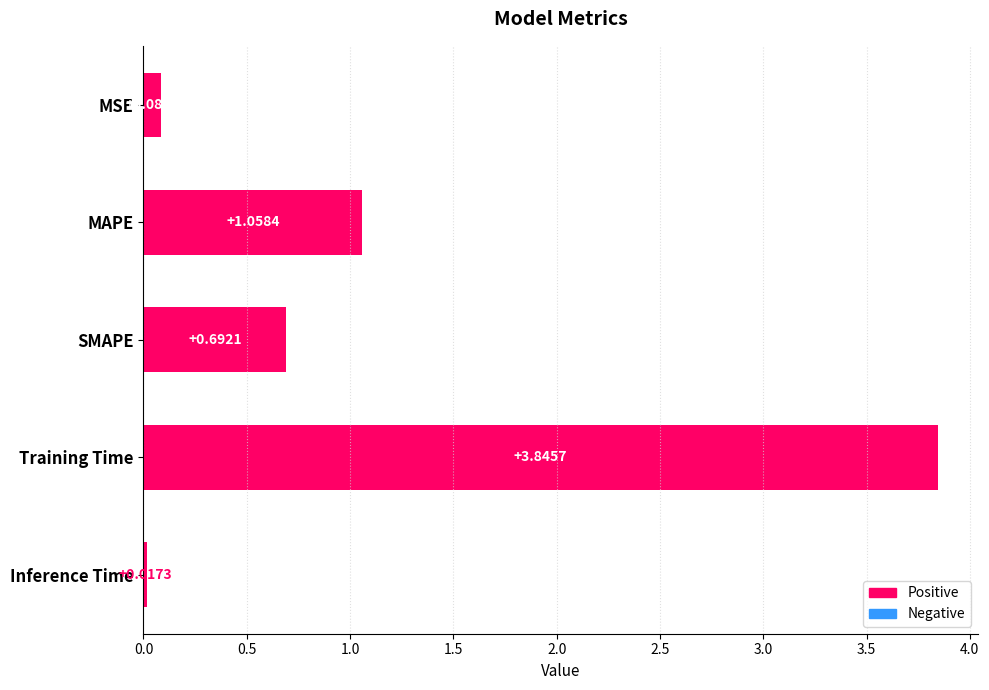

What is the label of the 2nd bar from the top?

MAPE